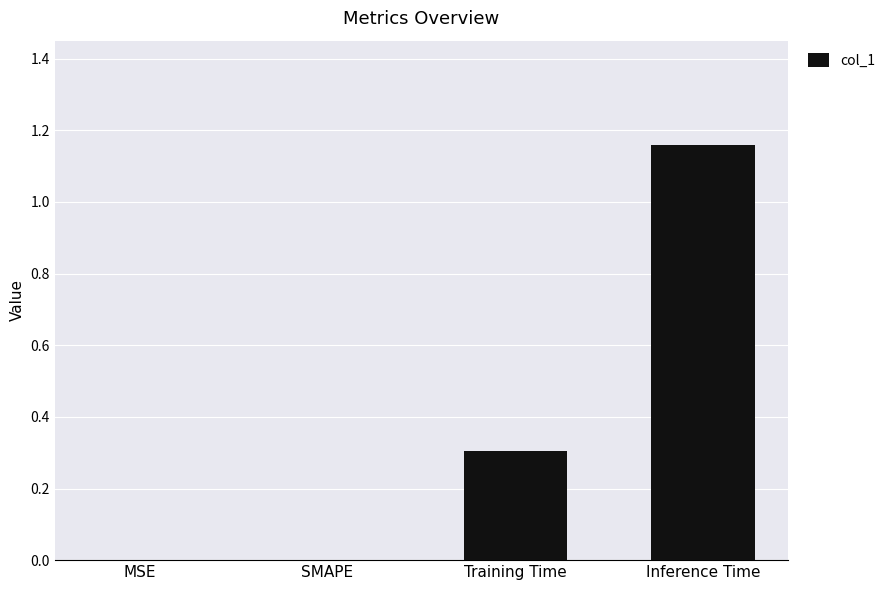

Read the value at Training Time.

0.3